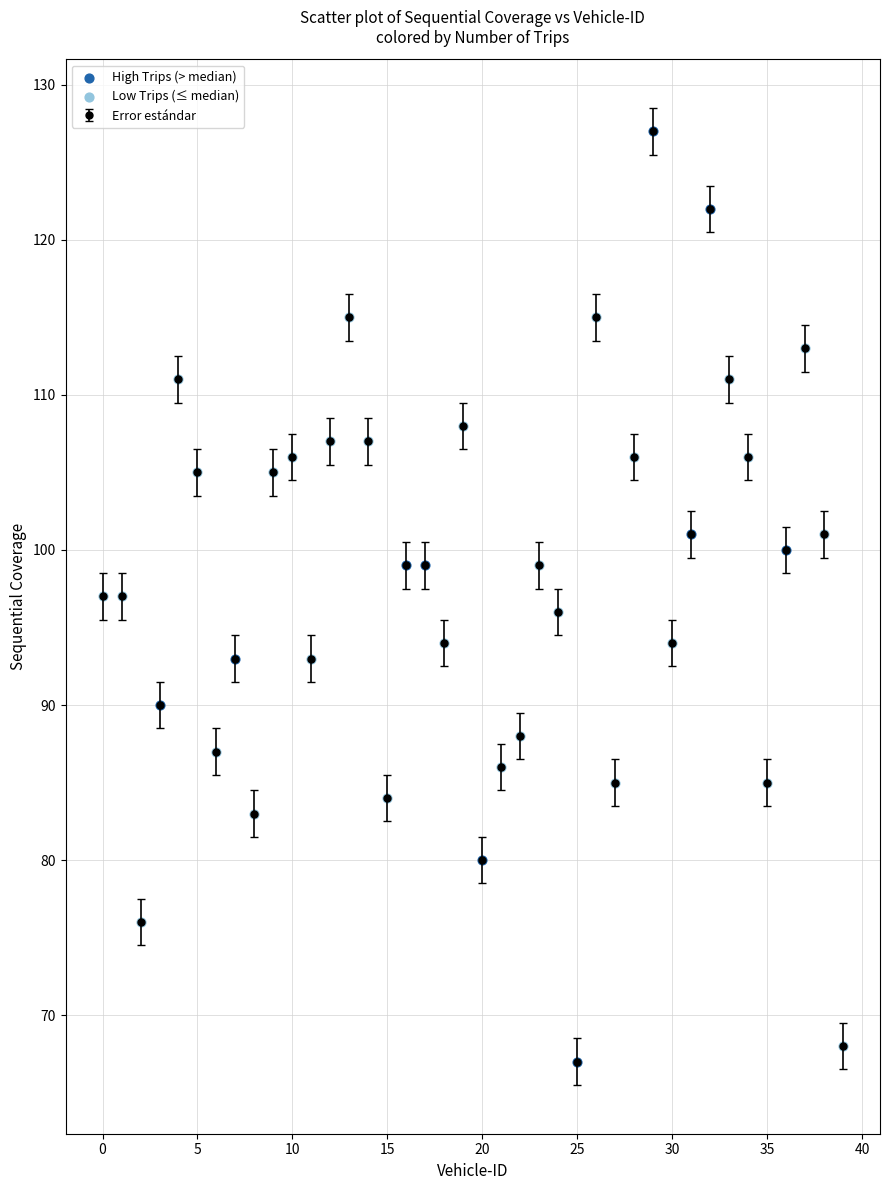

What is the smallest value displayed?

67